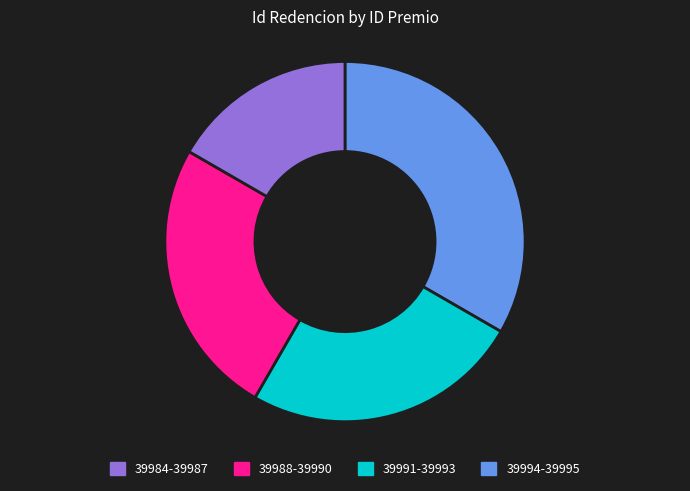

What is the smallest slice in the pie chart?

39994-39995